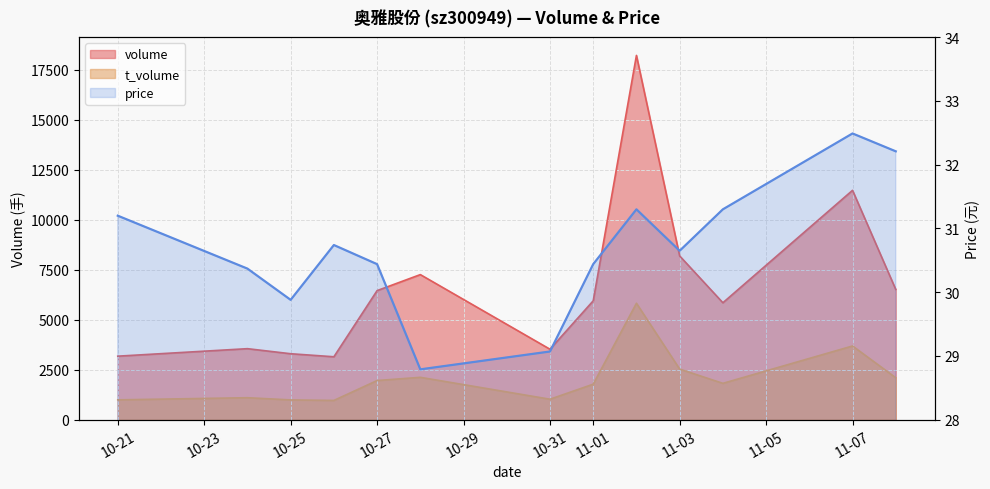

The chart shows a value of 17.5 at 10-23. True or false?

False